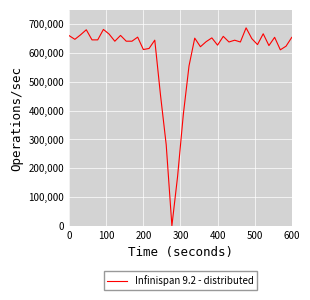

What is the difference between the maximum and minimum values?

687045.6